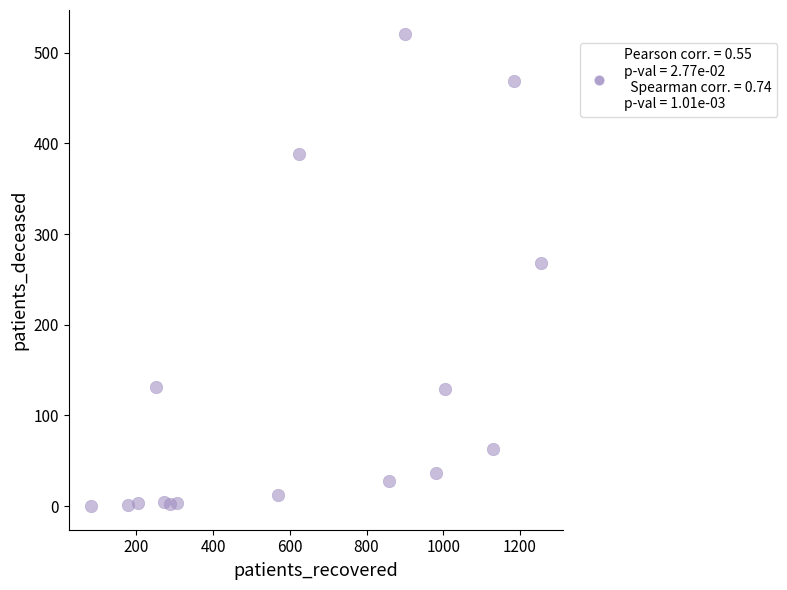

What is the range of Y values (max minus min)?

521